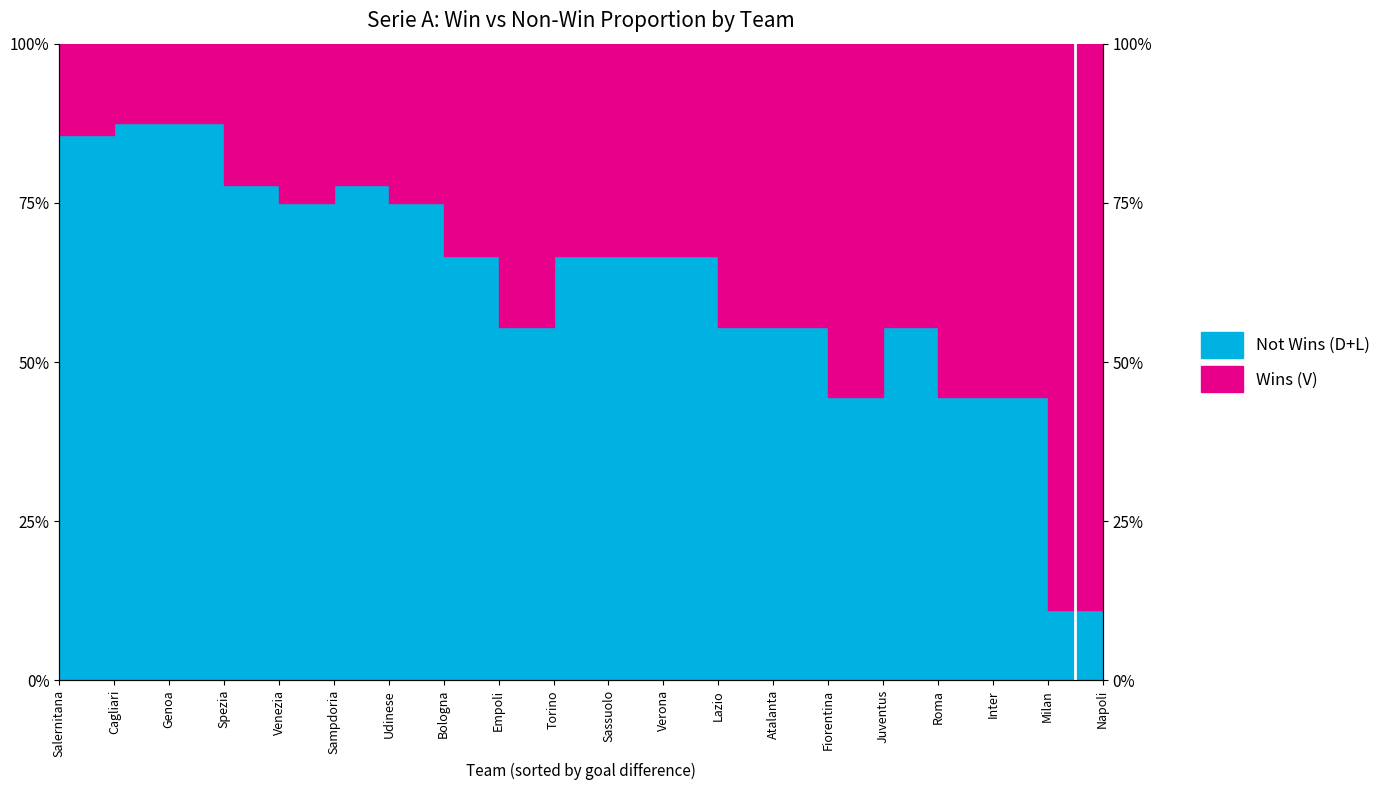

What is the sum of all values?

1210.7